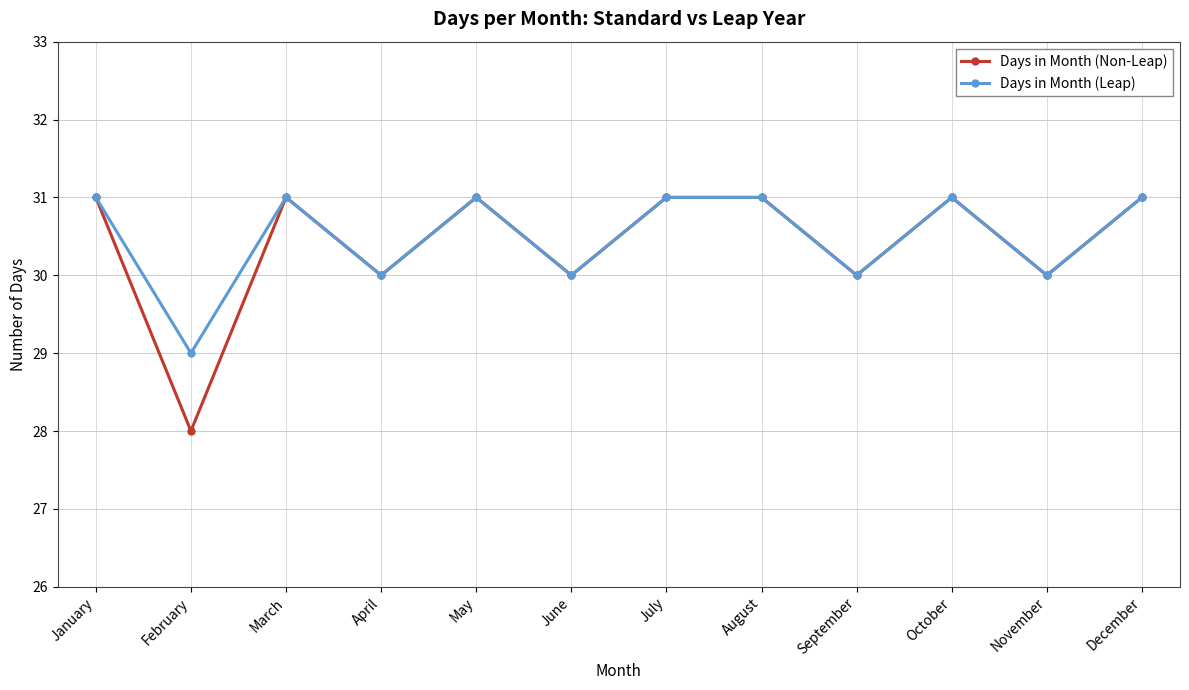

What is the sum of the Days in Month (Leap) values at March and November?

61